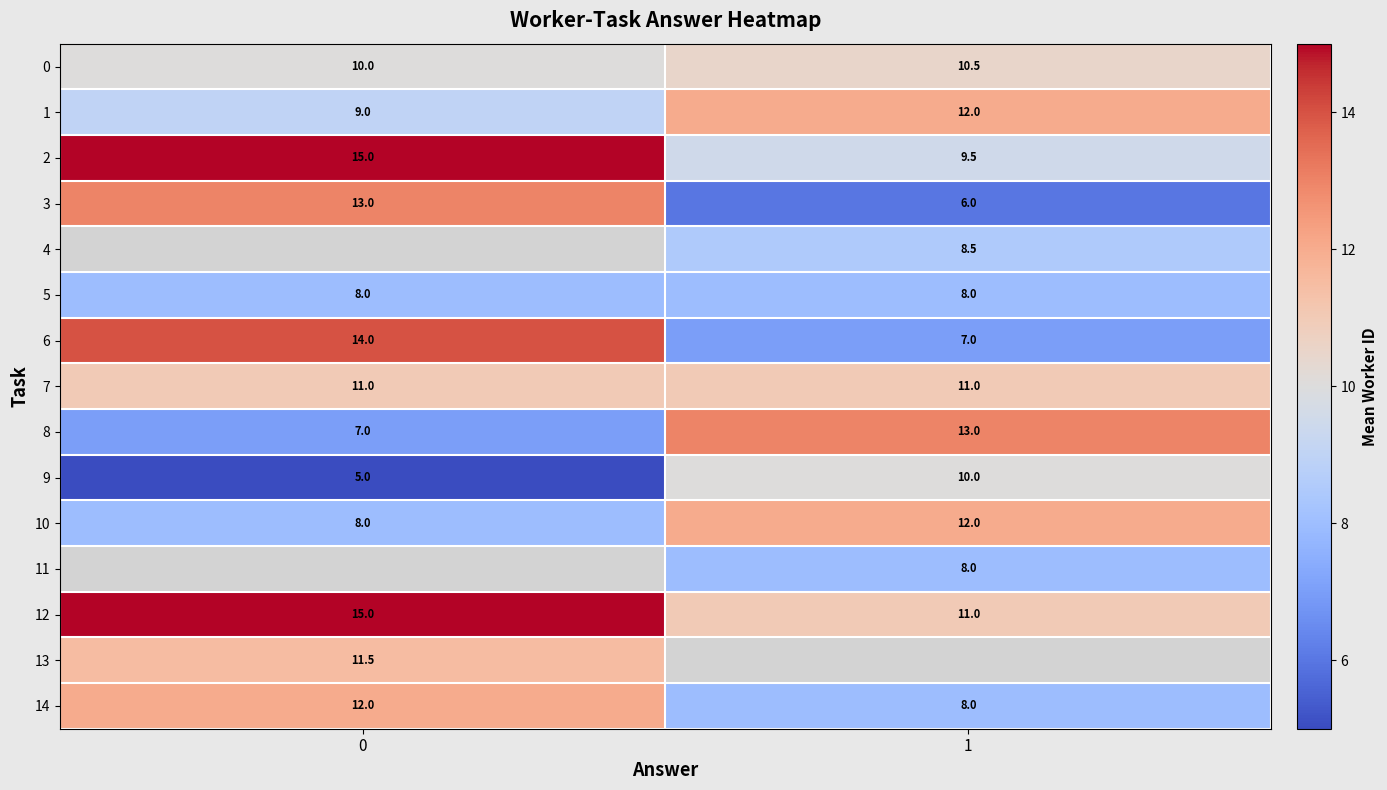

What is the maximum value shown in the chart?

15.0